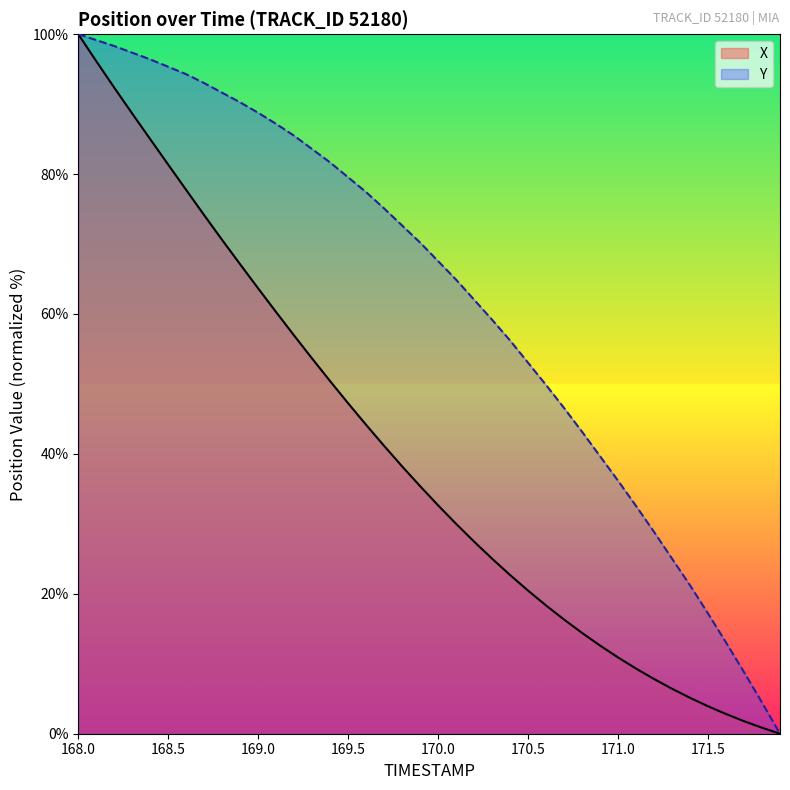

How many values in the Y series are below 70?

20